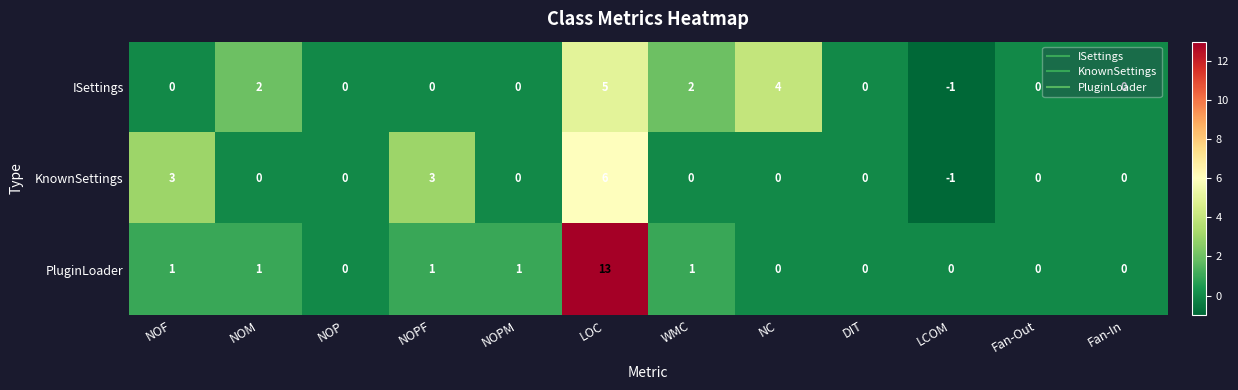

The ISettings series shows 0 at NOPM. True or false?

True